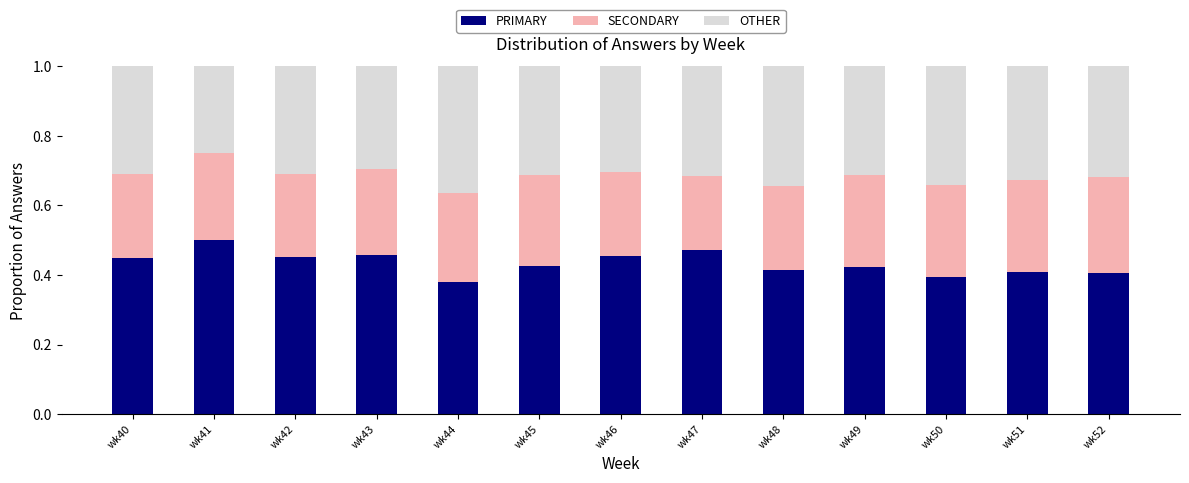

How many PRIMARY values are between 0 and 1?

13